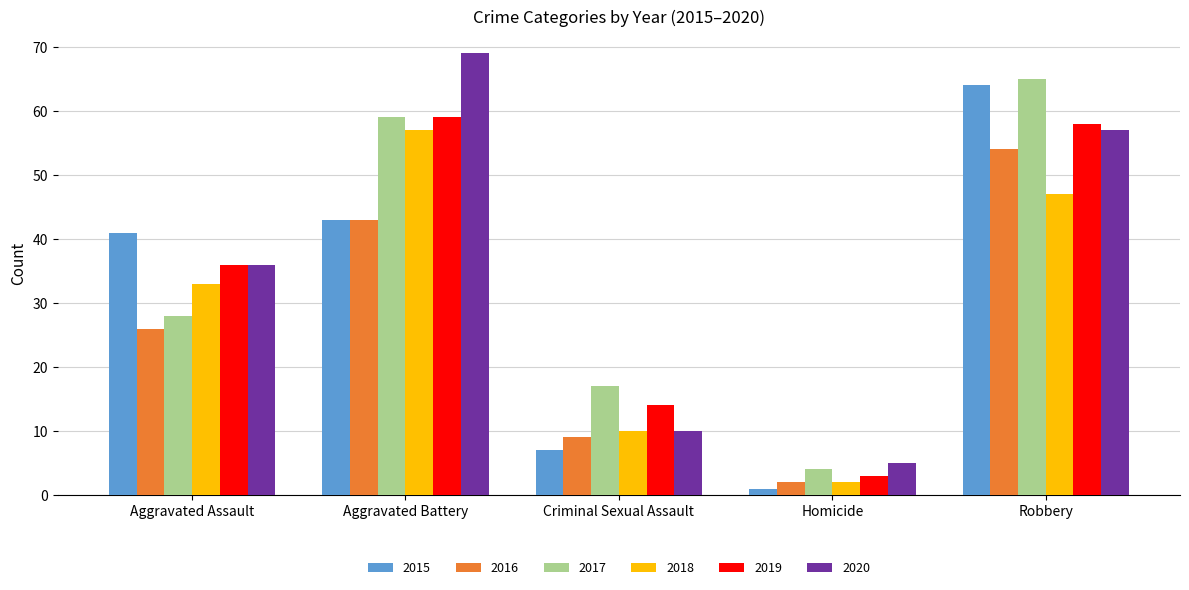

At how many categories does at least one series exceed 62?

2